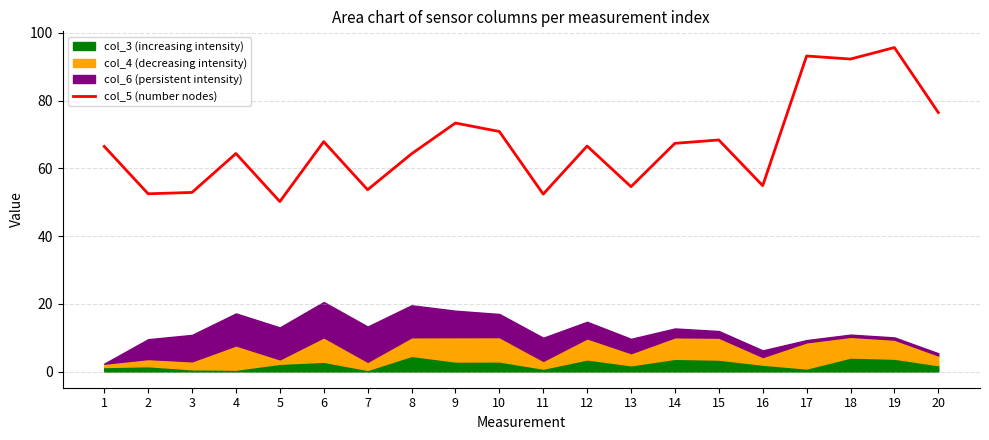

What is the value of the 13th point from the left?

54.6